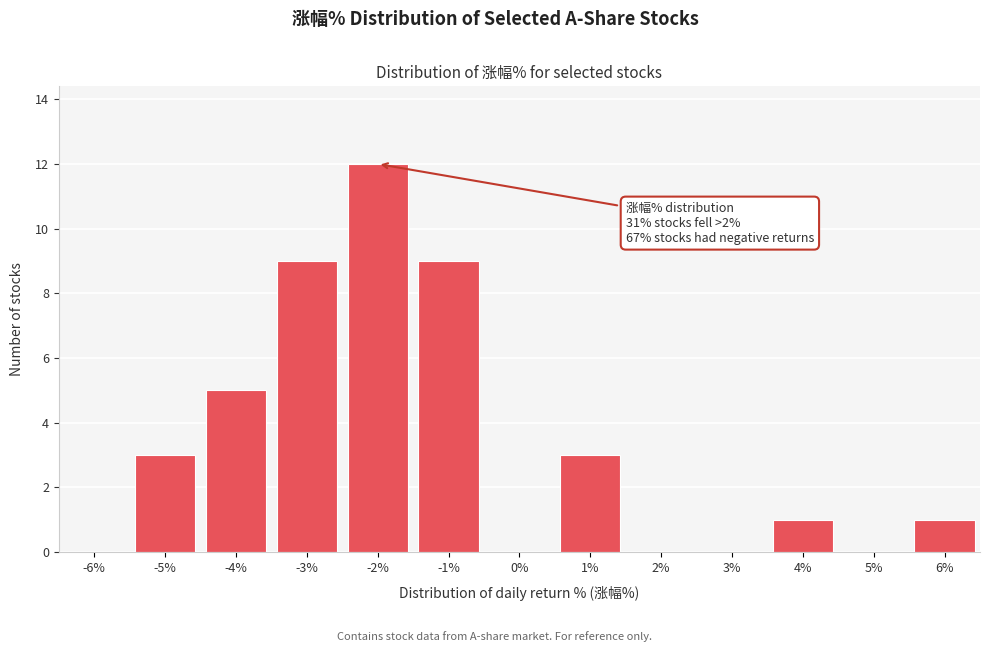

Reading left to right, what are all the values shown in this chart?

-6%=0	-5%=3	-4%=5	-3%=9	-2%=12	-1%=9	0%=0	1%=3	2%=0	3%=0	4%=1	5%=0	6%=1